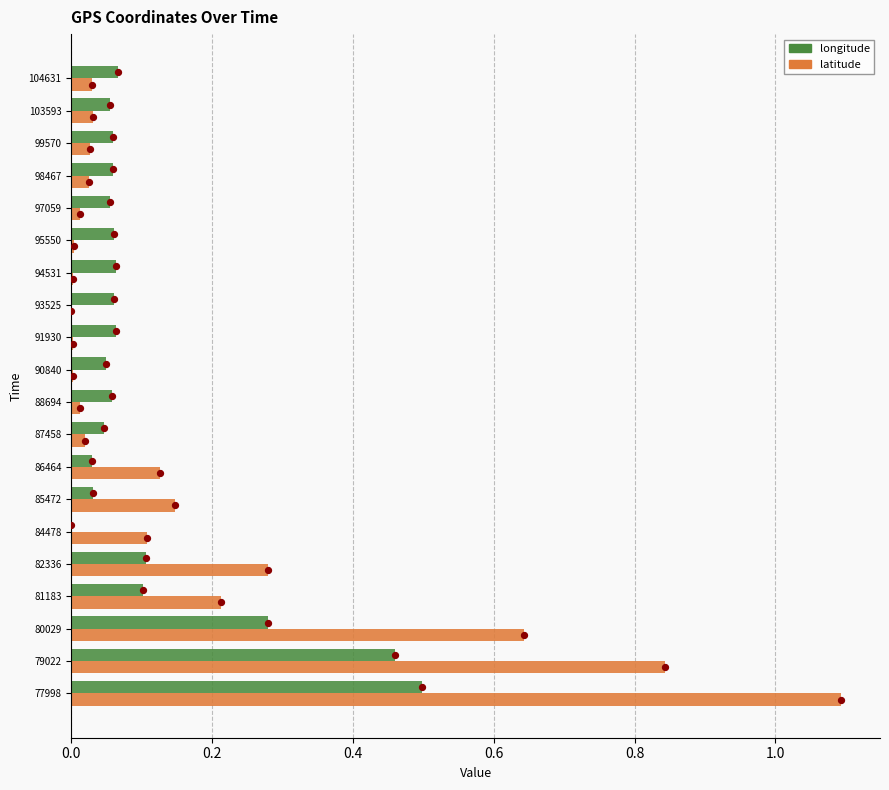

What are all the series names shown in the legend?

longitude, latitude